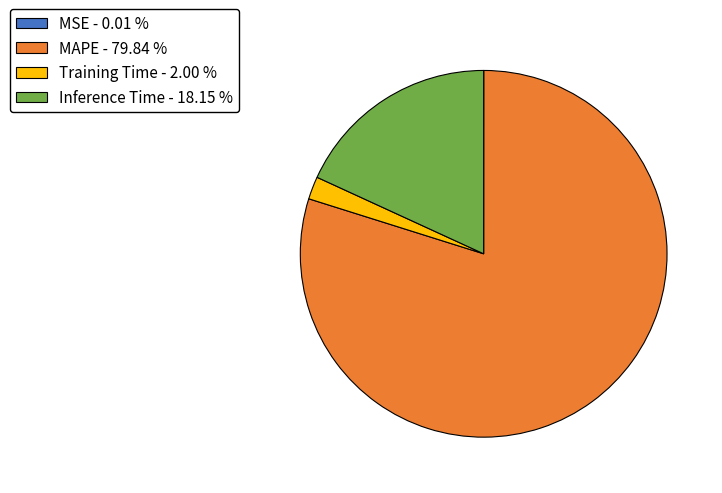

True or false: Inference Time accounts for 18% of the total.

True